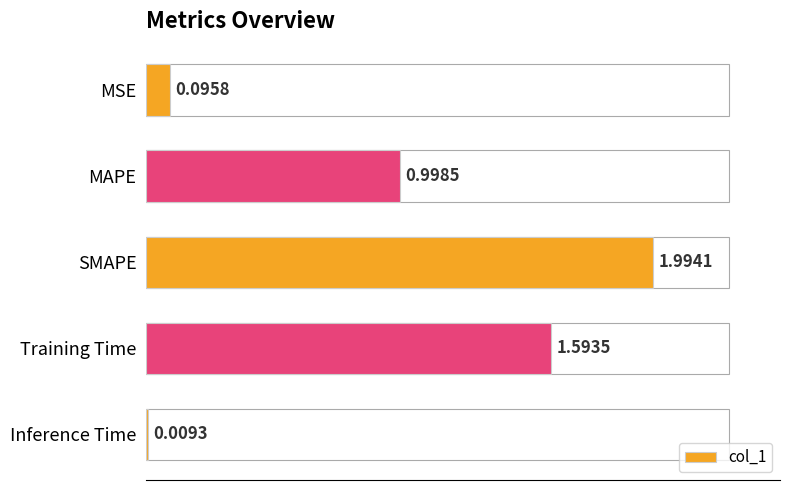

What is the label of the 4th bar from the top?

Training Time